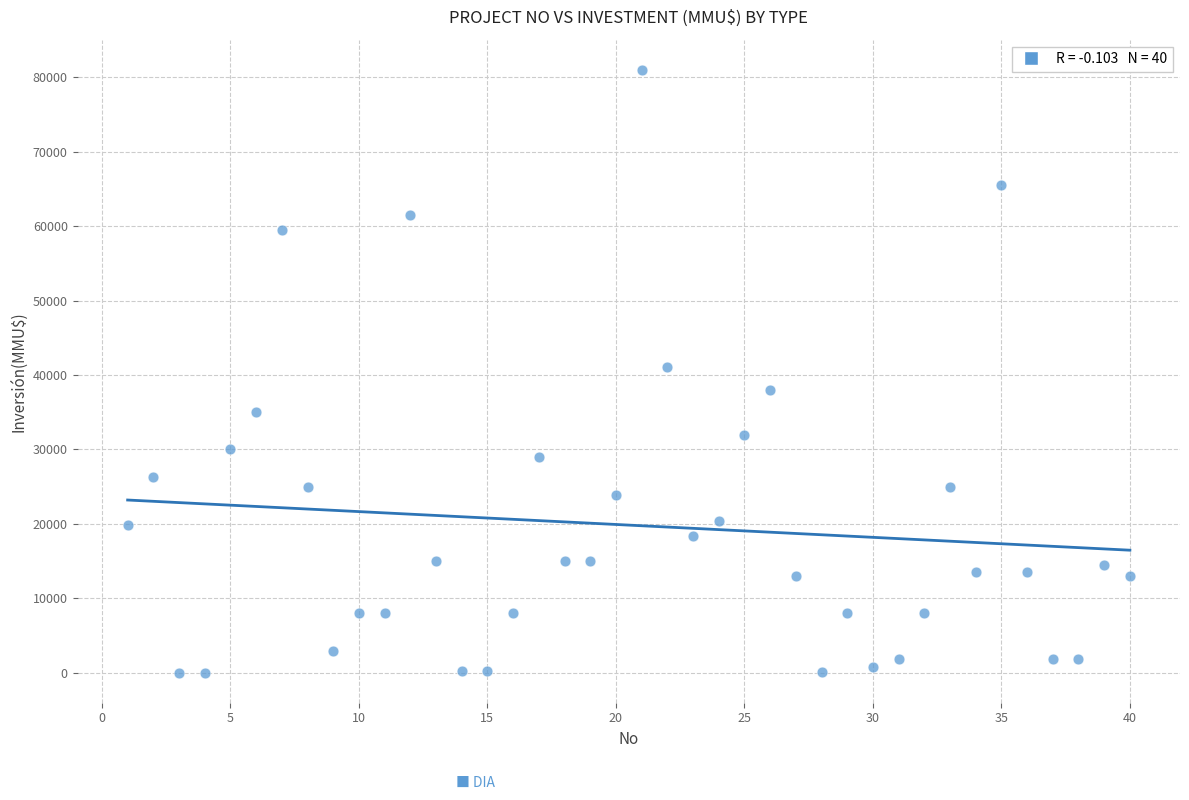

What is the range of Y values (max minus min)?

80980